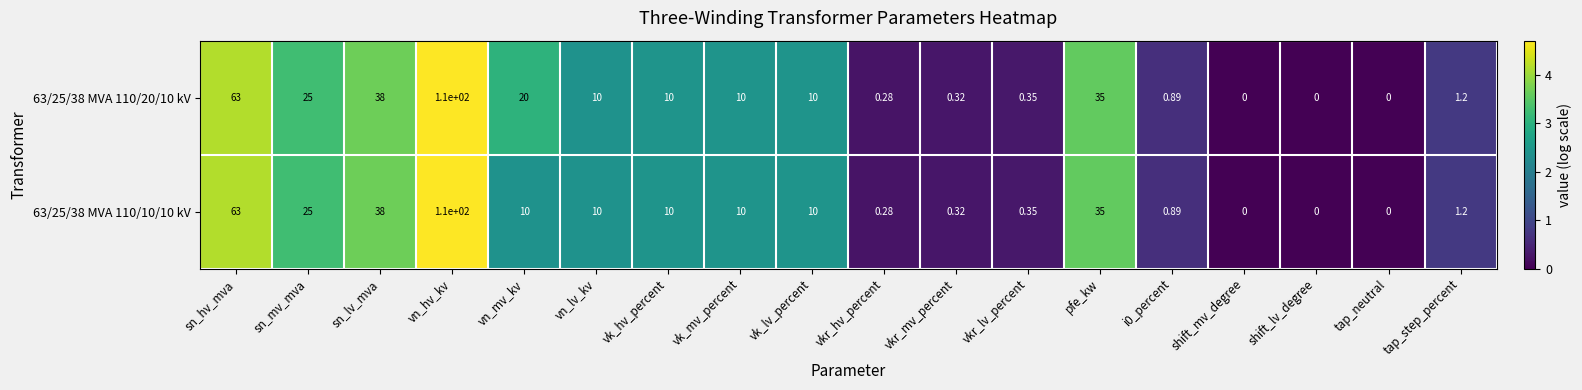

At which label is 63/25/38 MVA 110/10/10 kV closest to 55?

sn_hv_mva